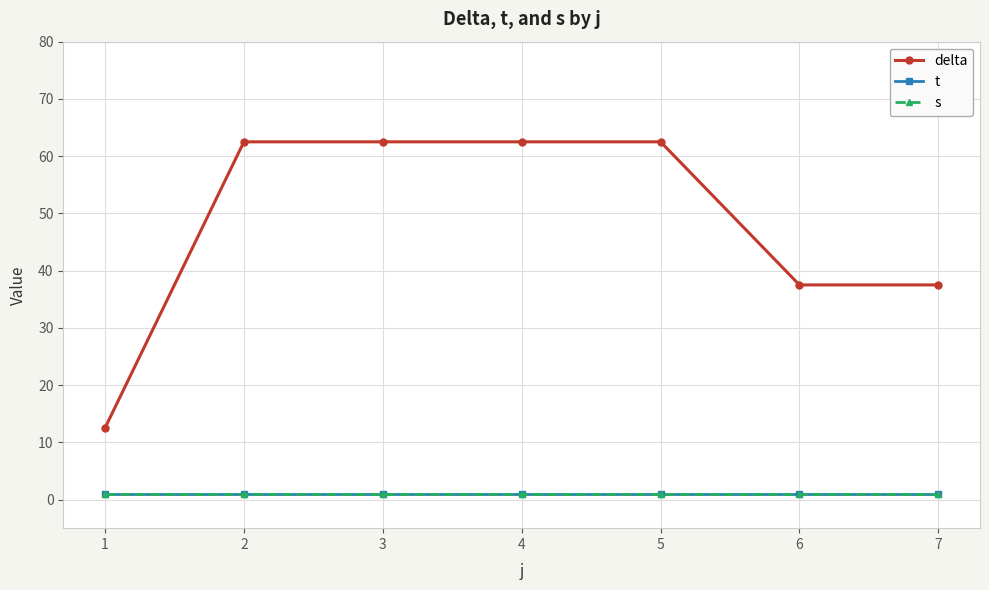

At which label does s reach its peak?

1